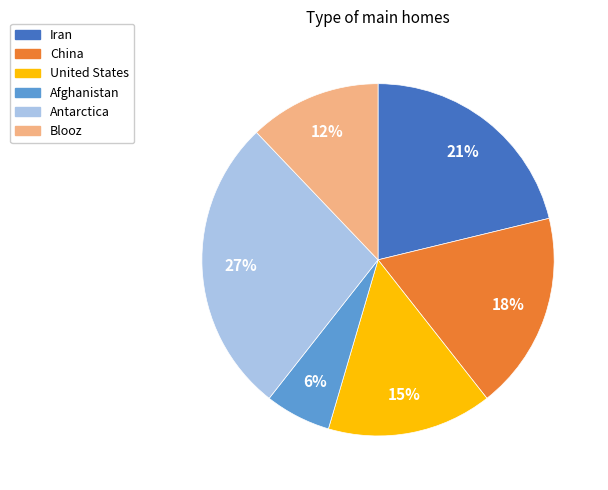

To the nearest percent, what is the difference between the largest and smallest slice percentages?

21%